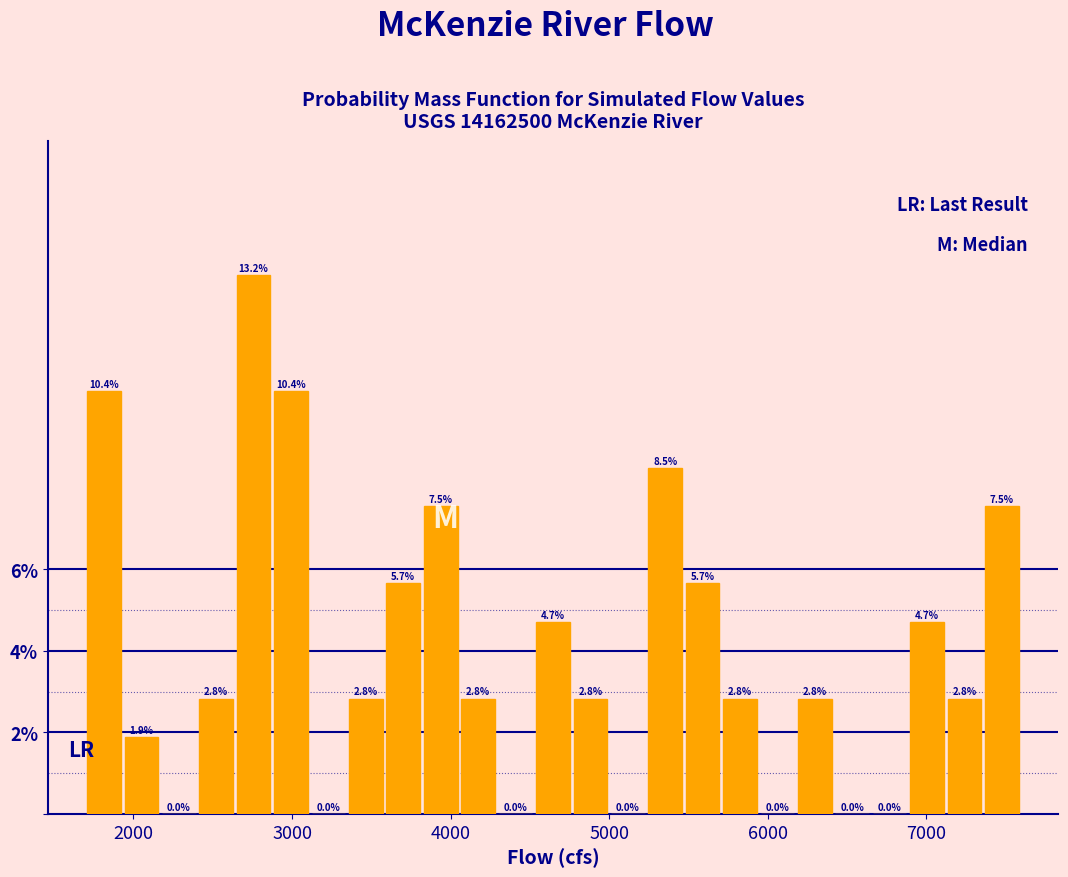

Read against the x-axis, roughly where is the centre of the tallest bar?

2800